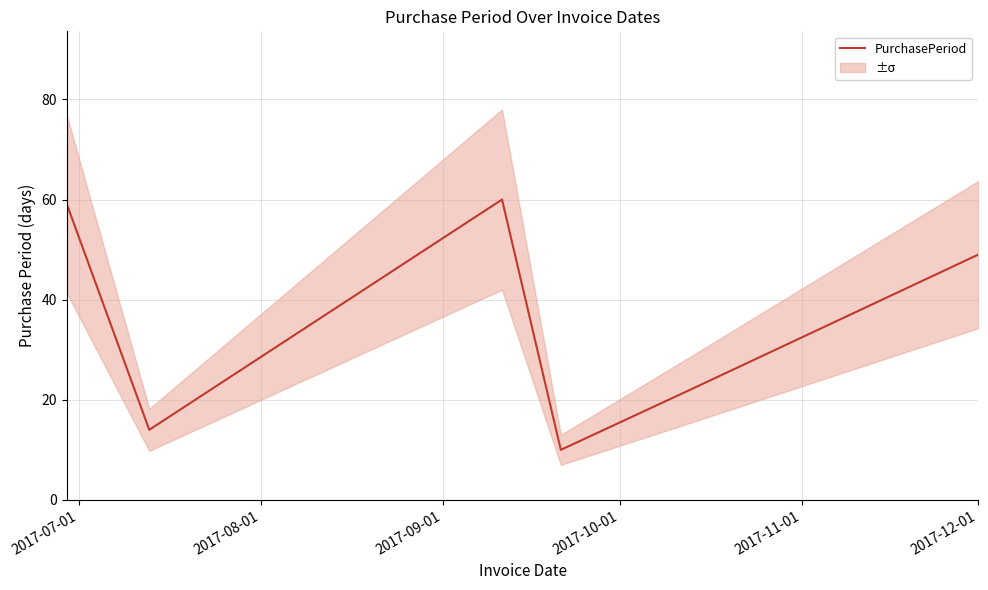

What is the lowest value of the PurchasePeriod series?

10